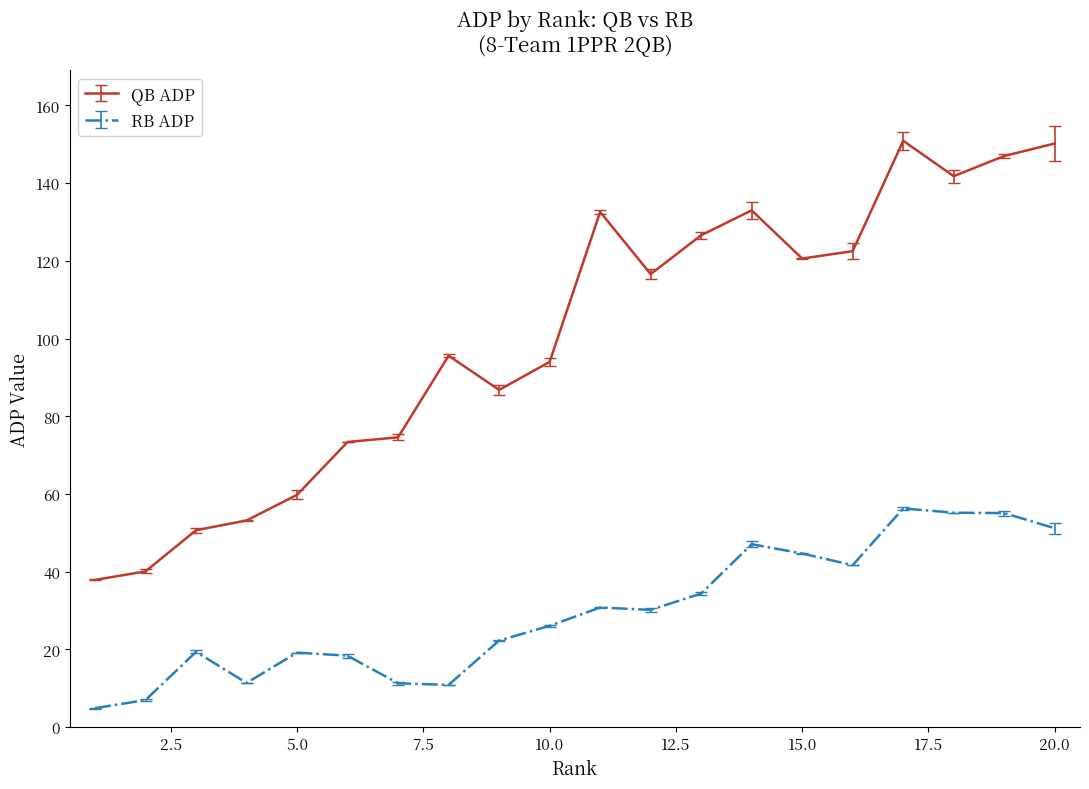

List the series in order of their overall mean, highest first.

QB ADP, RB ADP